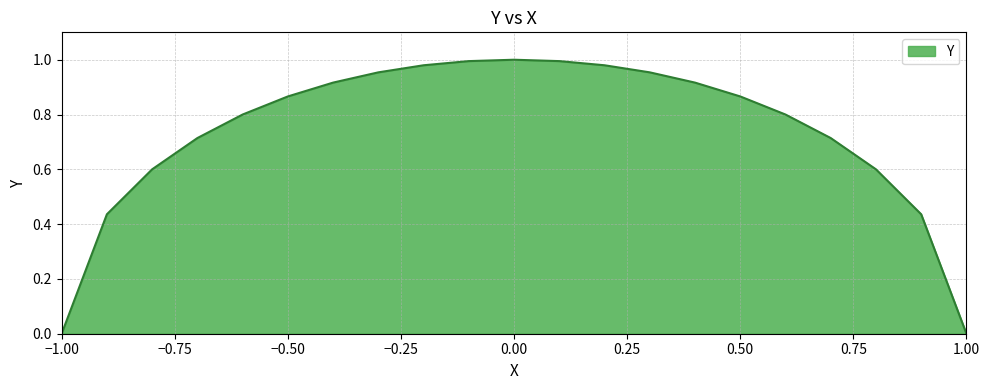

What is the label of the 4th point from the left?

-0.7